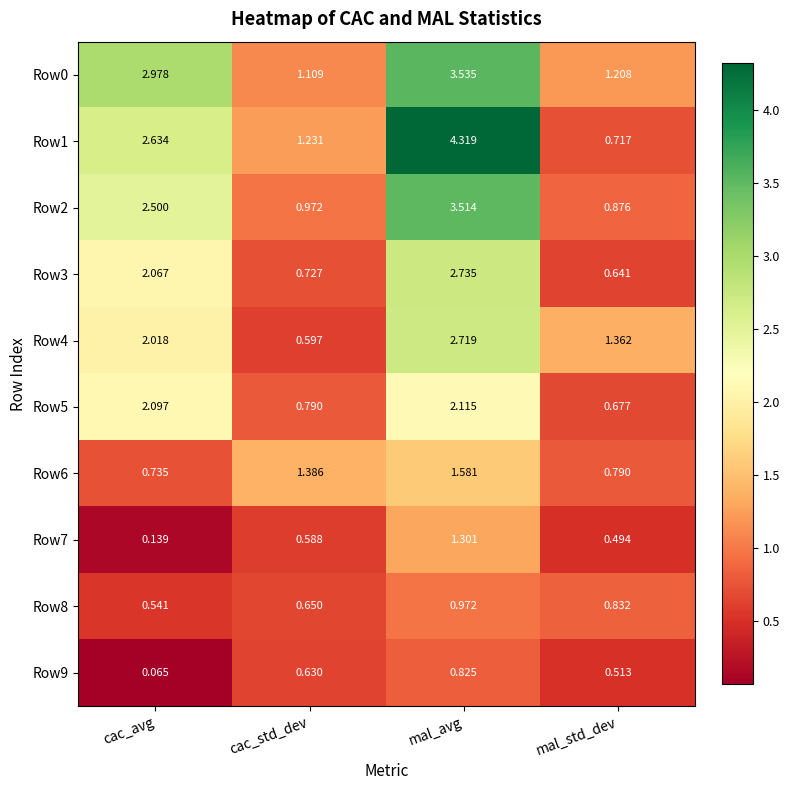

At which label does Row9 reach its peak?

mal_avg